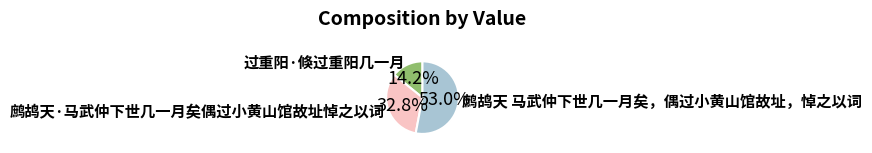

What is the largest slice in the pie chart?

鹧鸪天 马武仲下世几一月矣，偶过小黄山馆故址，悼之以词